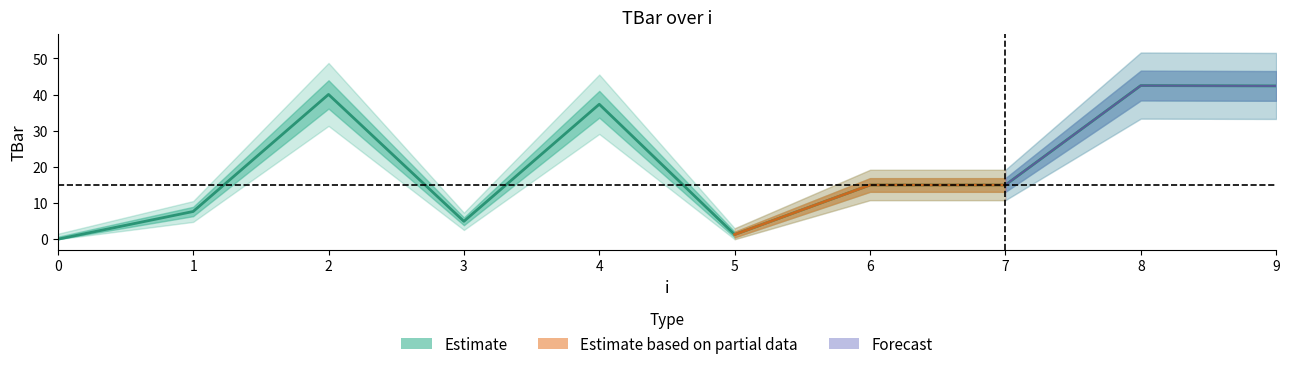

Reading left to right, list all the values displayed in this chart.

0=0.0	1=7.7	2=40.0	3=5.0	4=37.3	5=1.3	6=15.0	7=15.0	8=42.5	9=42.4